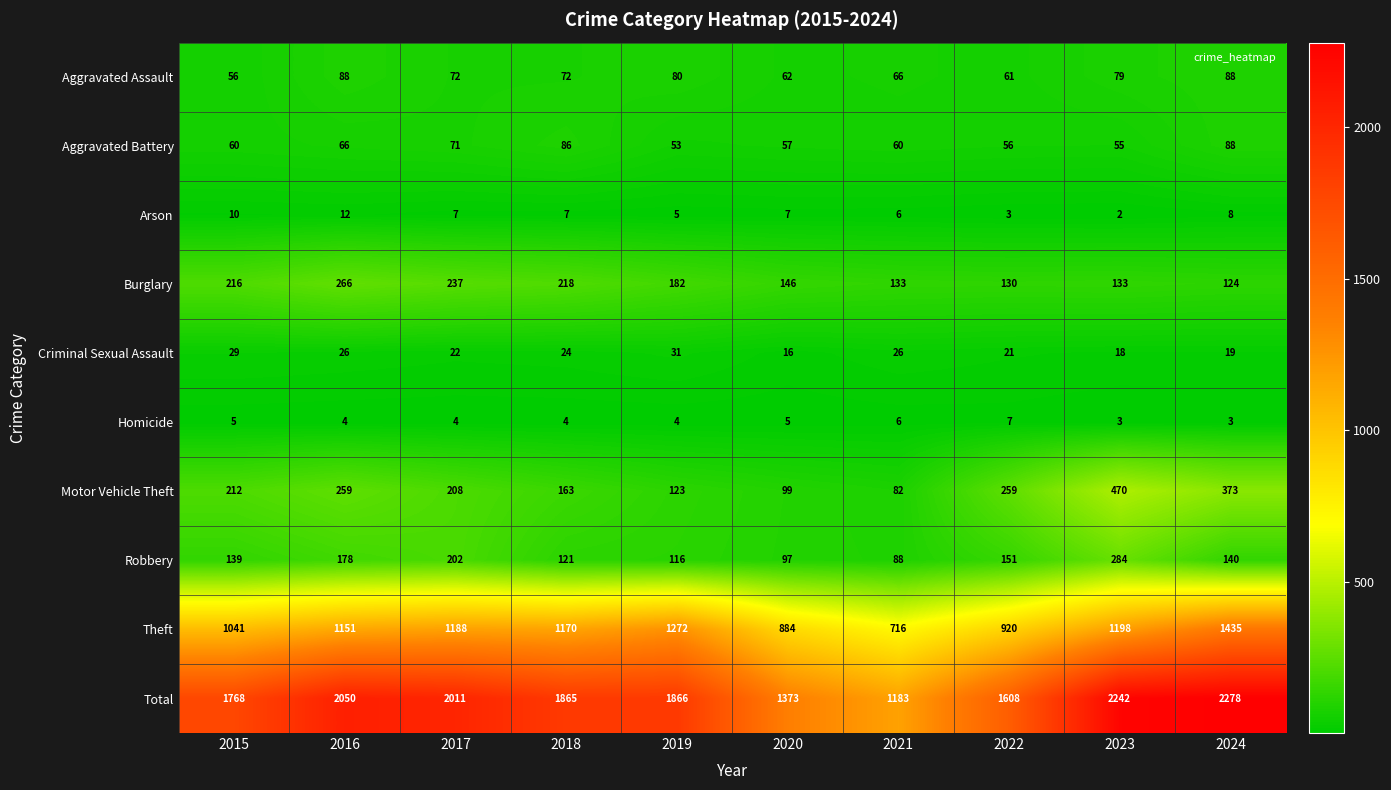

At which label does Robbery reach its minimum?

2021